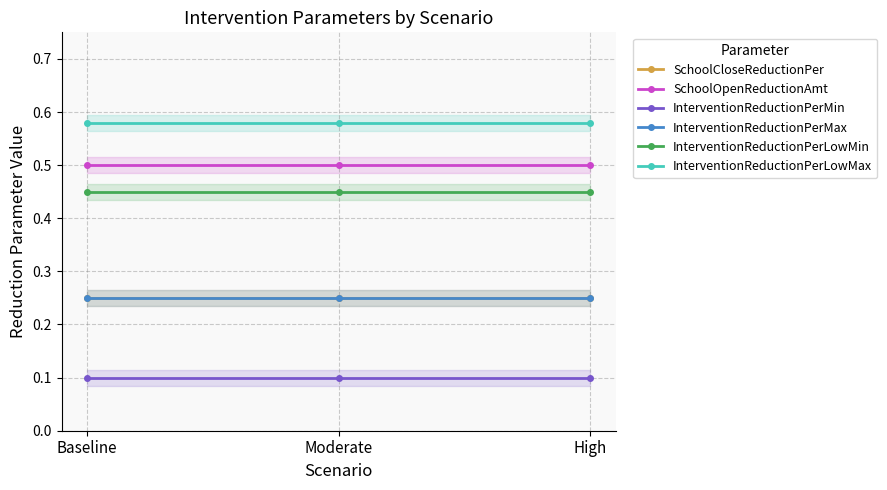

What is the smallest value displayed?

0.1